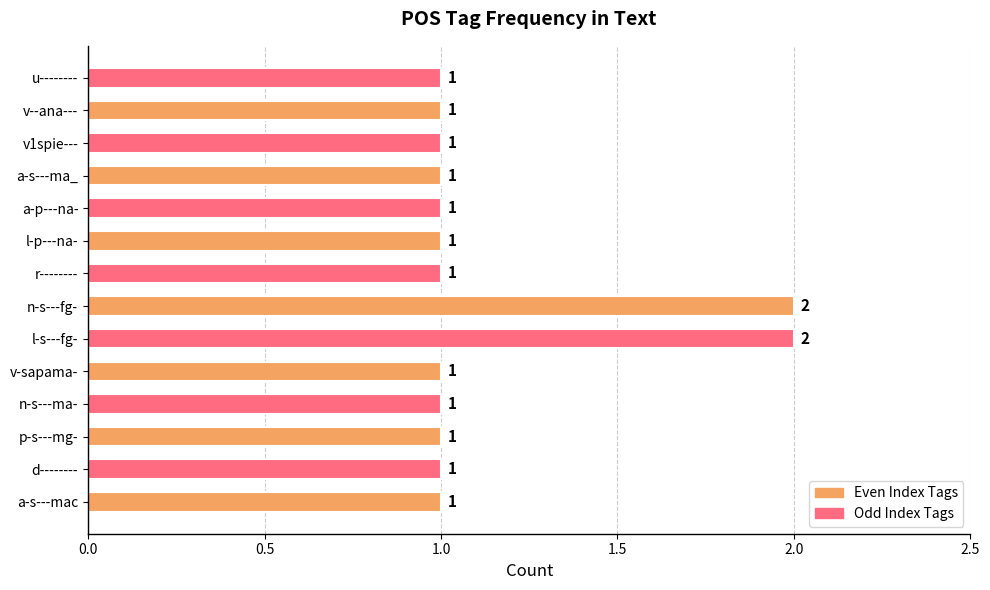

What is the minimum value shown in the chart?

1